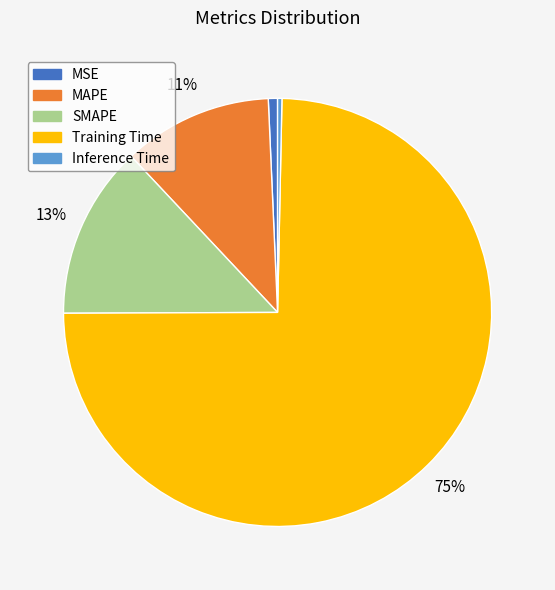

The Training Time slice represents 75% of the pie. True or false?

True